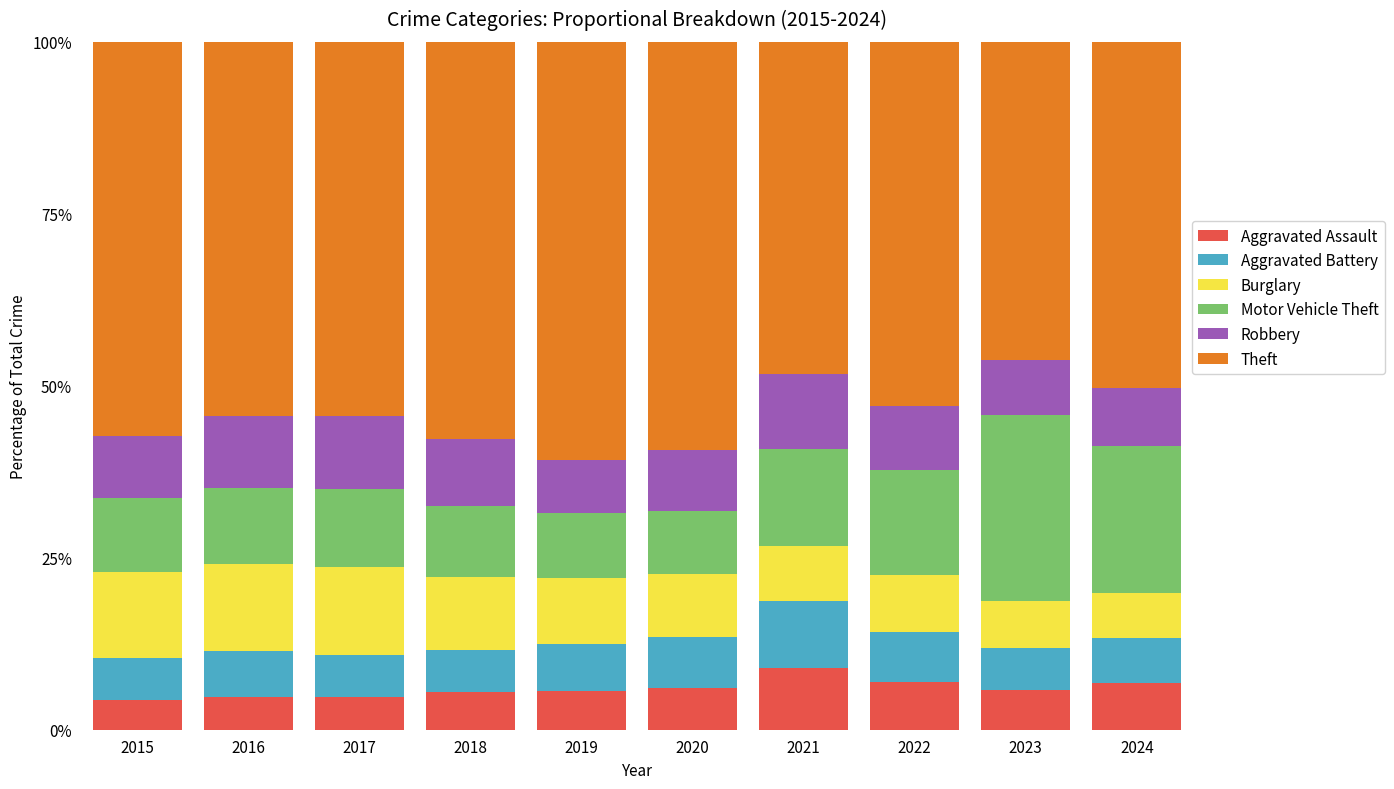

What is the sum of the Aggravated Assault values at 2024 and 2016?

11.6